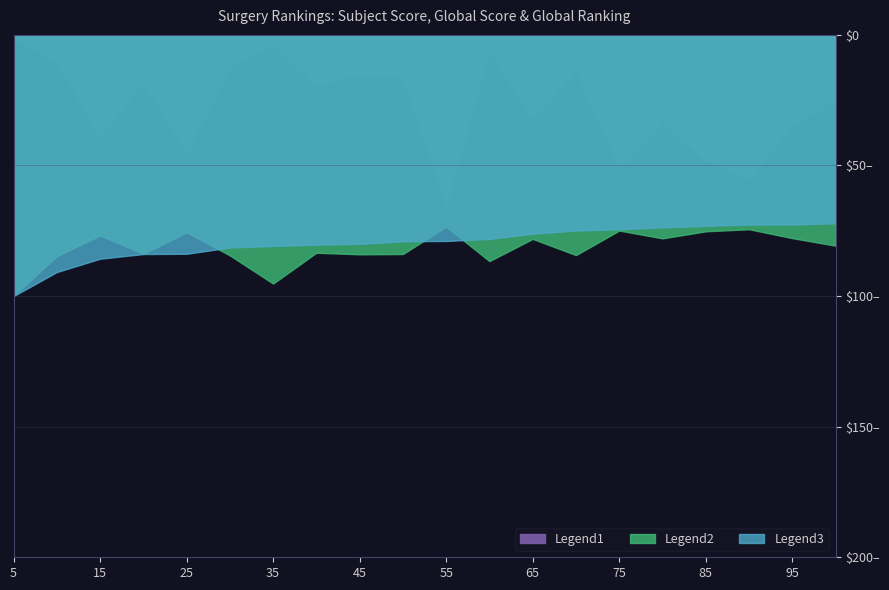

After their last crossing, which series has the higher values: subject_score or global_score?

global_score